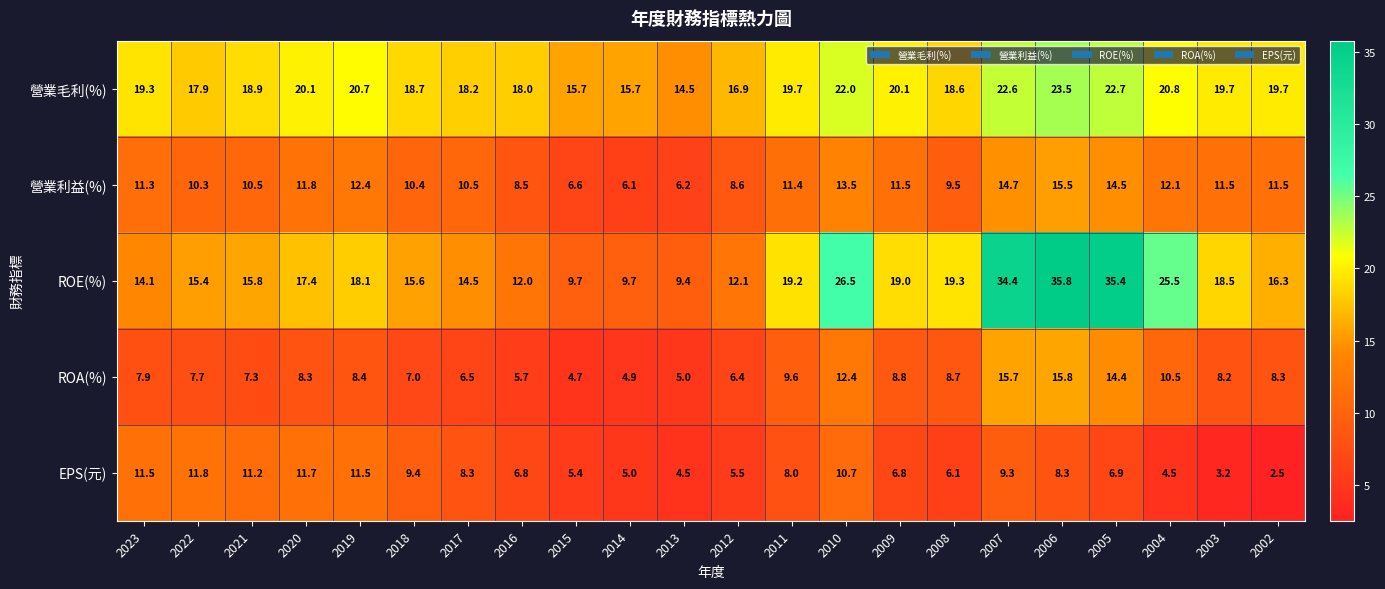

The value of EPS(元) at 2013 is 1.8. True or false?

False